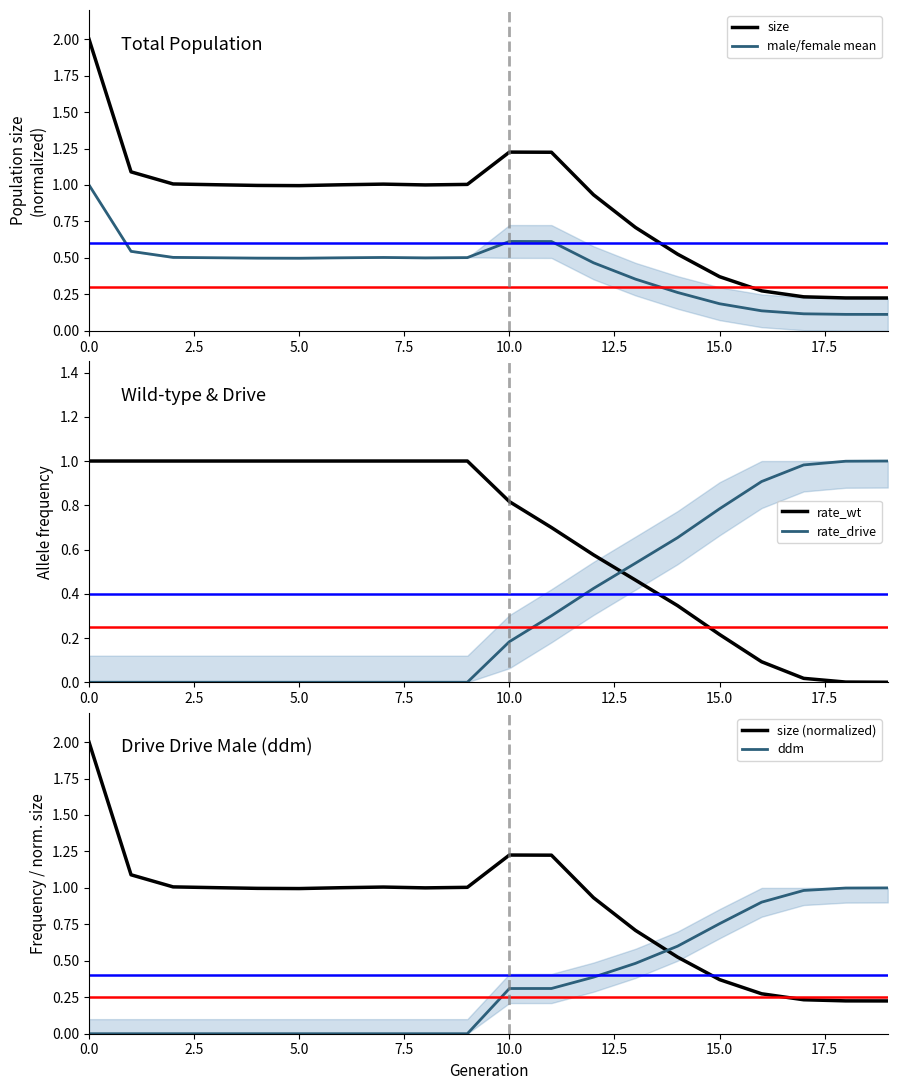

The size (normalized) series shows 3.4 at 0.0. True or false?

False